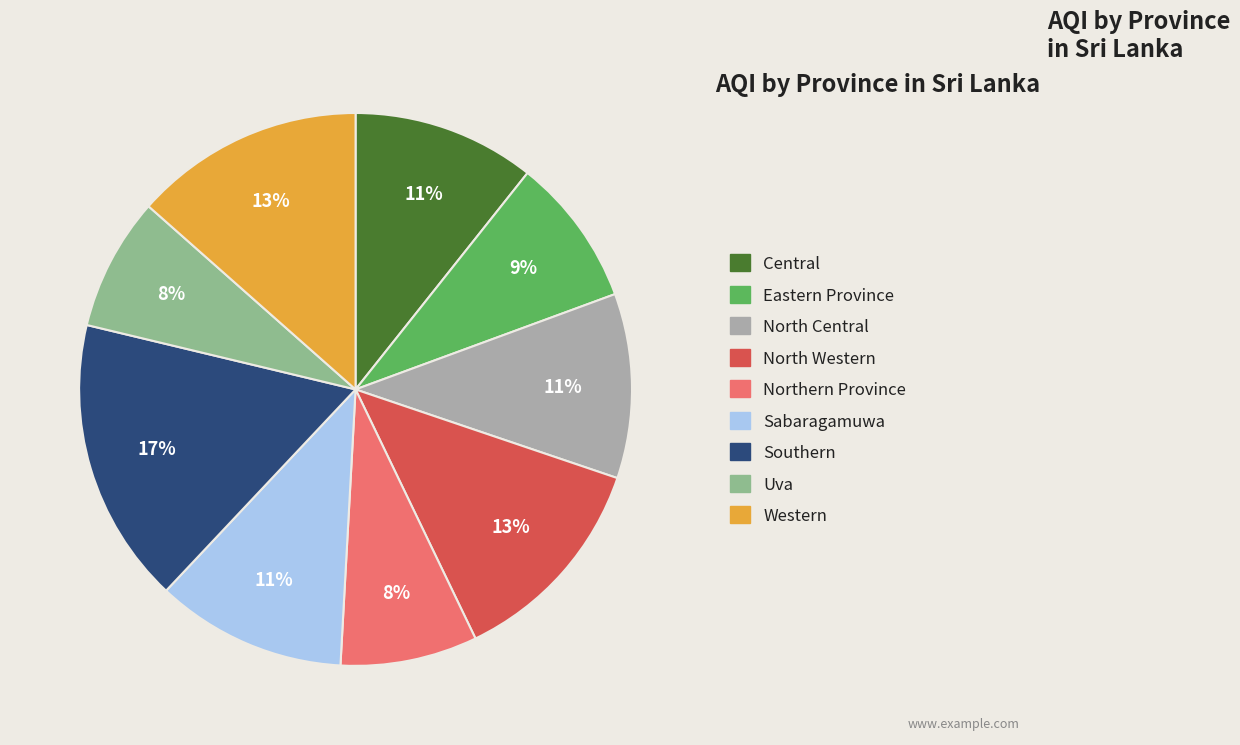

True or false: North Western accounts for 13% of the total.

True